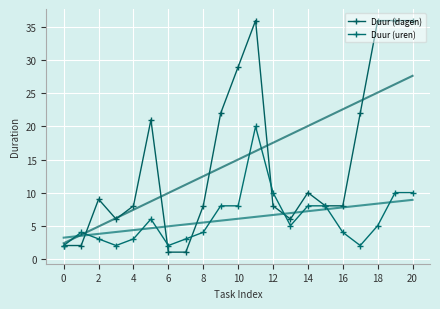

Reading left to right, list all the values displayed in this chart.

Duur (dagen): 2	2	9	6	8	21	1	1	8	22	29	36	8	6	10	8	8	22	36	36	36
Duur (uren): 2	4	3	2	3	6	2	3	4	8	8	20	10	5	8	8	4	2	5	10	10